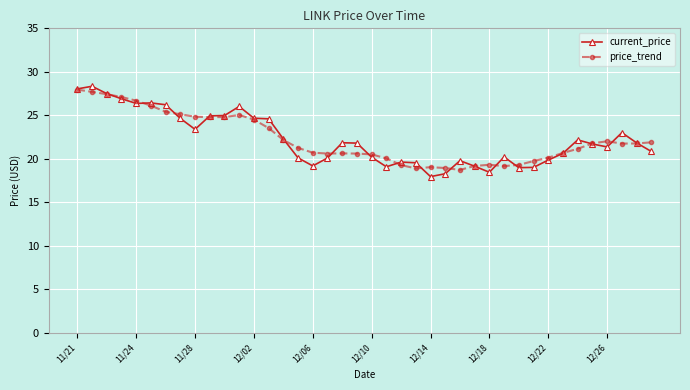

What is the maximum value for current_price?

28.3